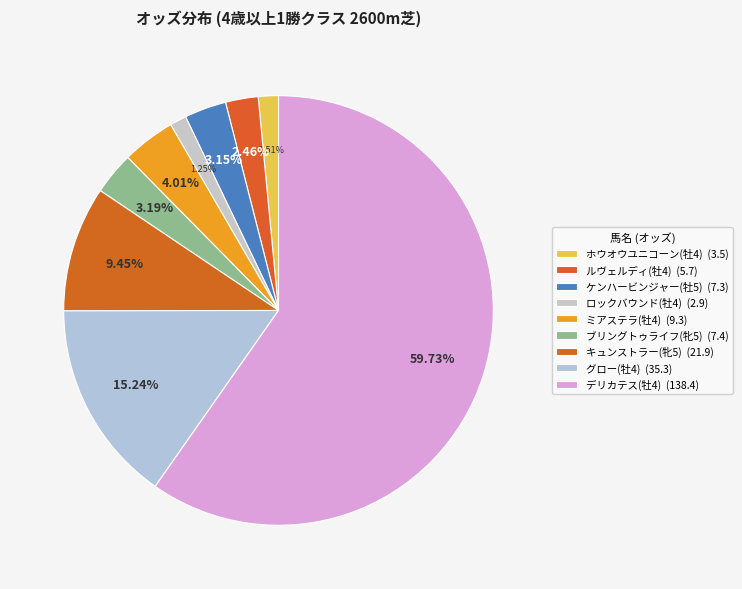

Combined, what portion of the pie is ミアステラ(牡4) and ロックバウンド(牡4)?

5.3%